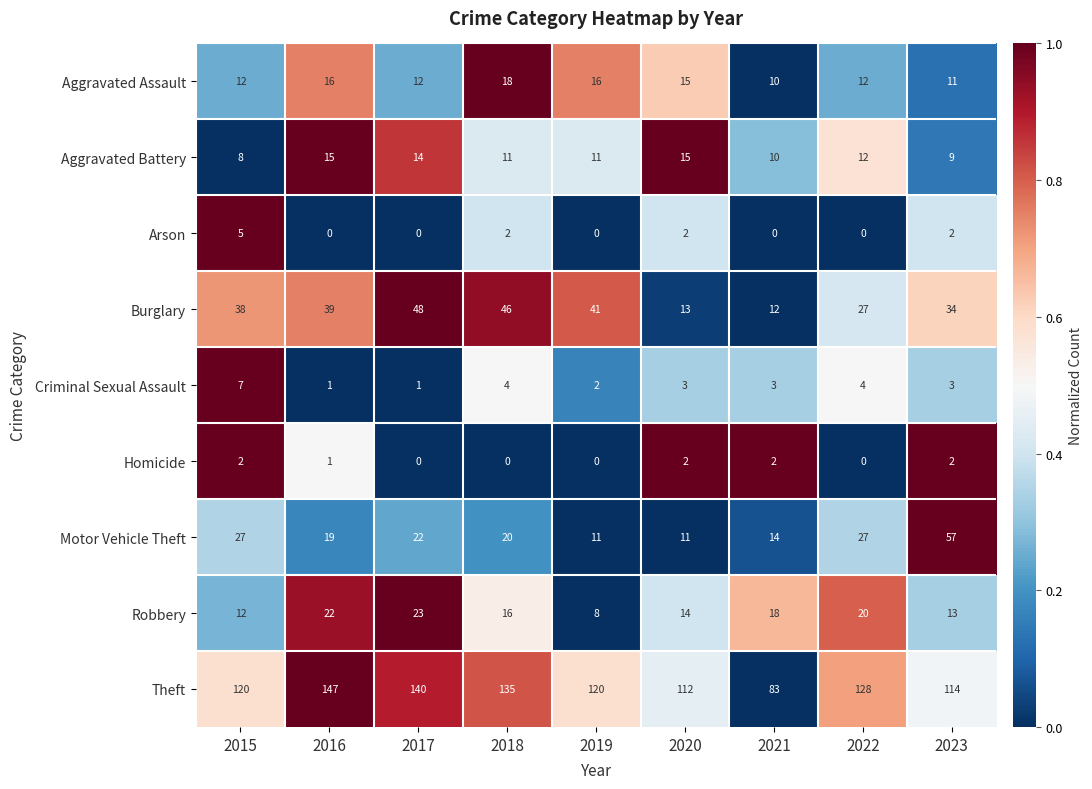

Between 2015 and 2022, which series saw the biggest shift?

Burglary